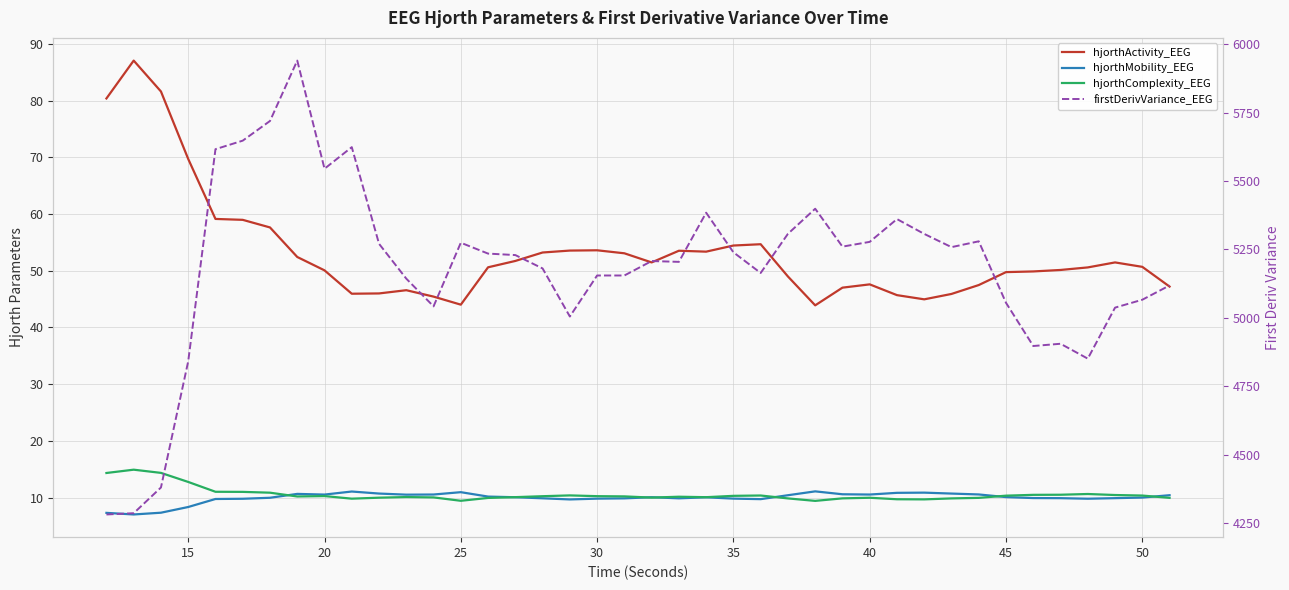

Does the chart have visible grid lines?

Yes